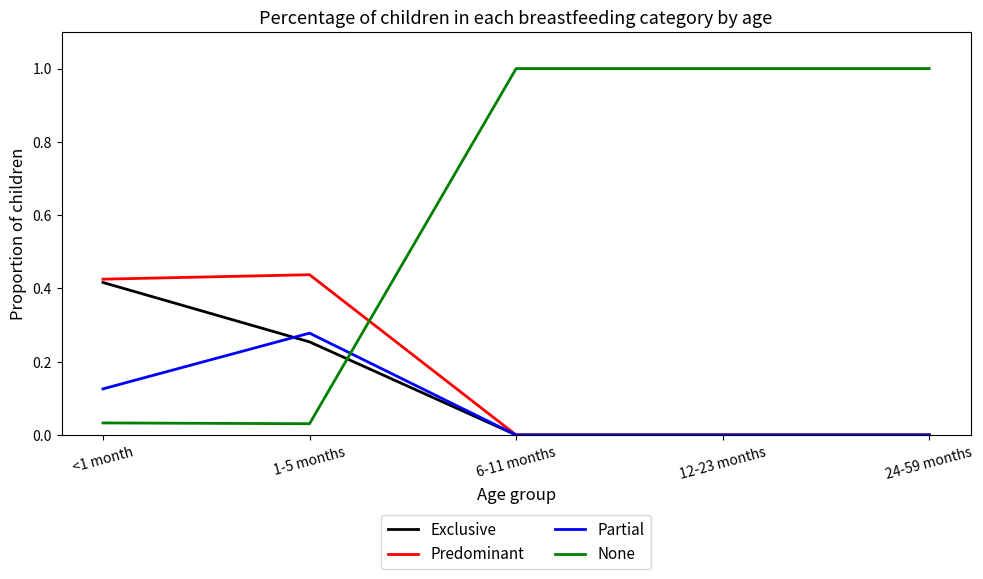

What is the greatest value displayed?

1.0